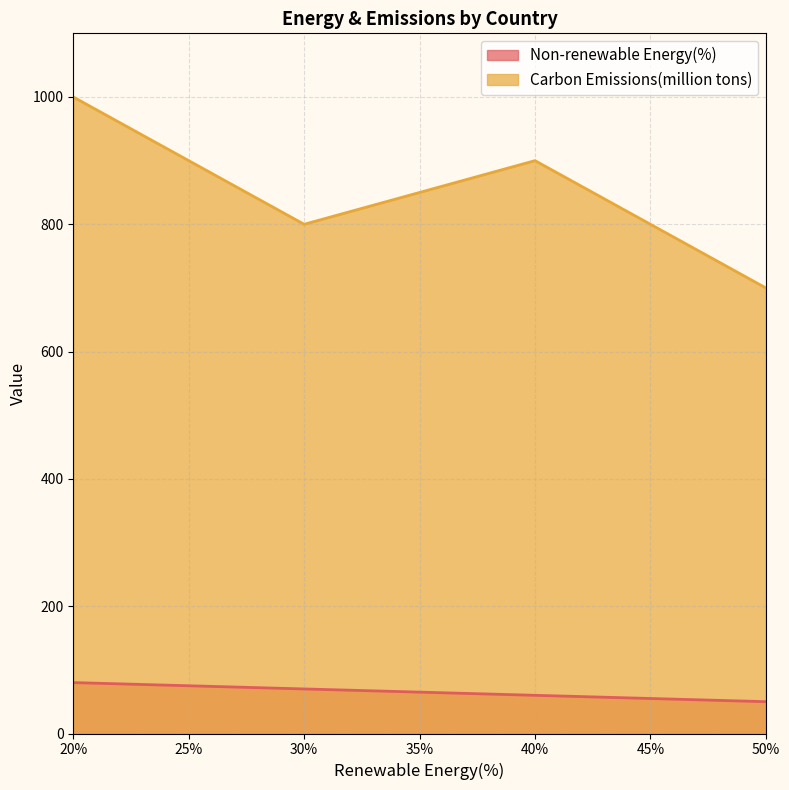

True or false: Carbon Emissions(million tons) and Non-renewable Energy(%) cross at least once.

False